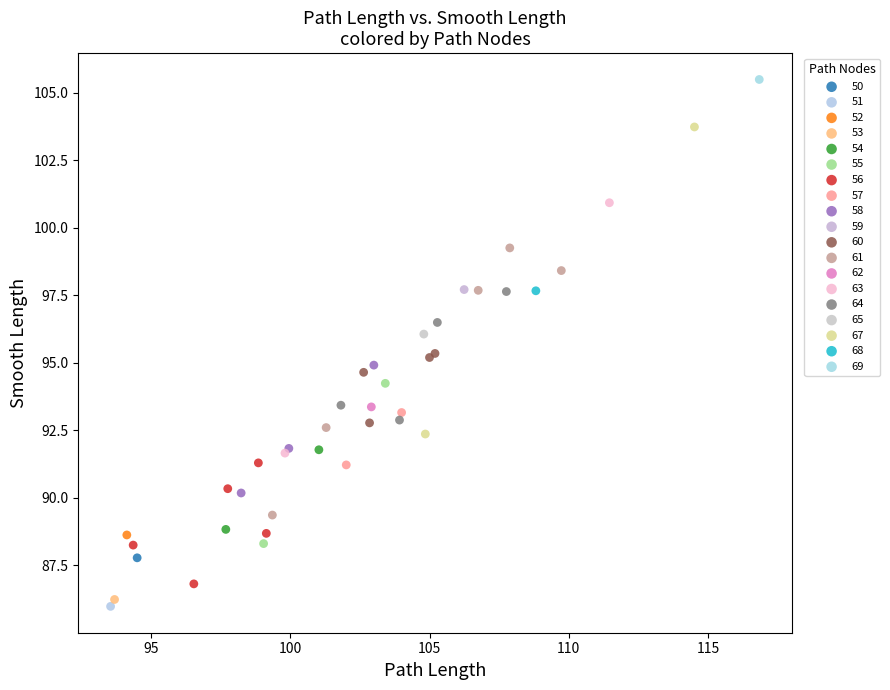

Which series contains the lowest Y value?

51